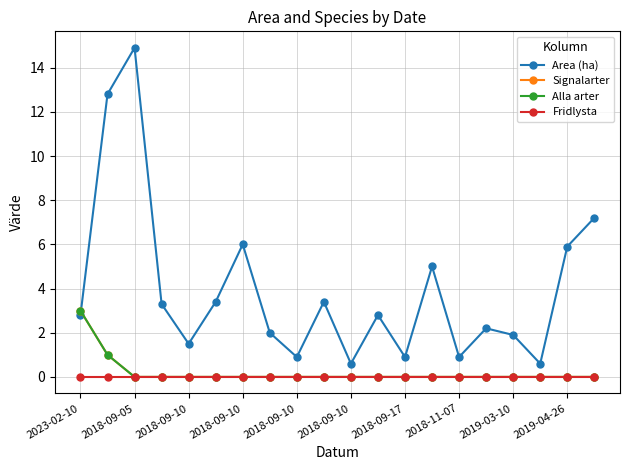

What is the greatest value displayed?

14.9